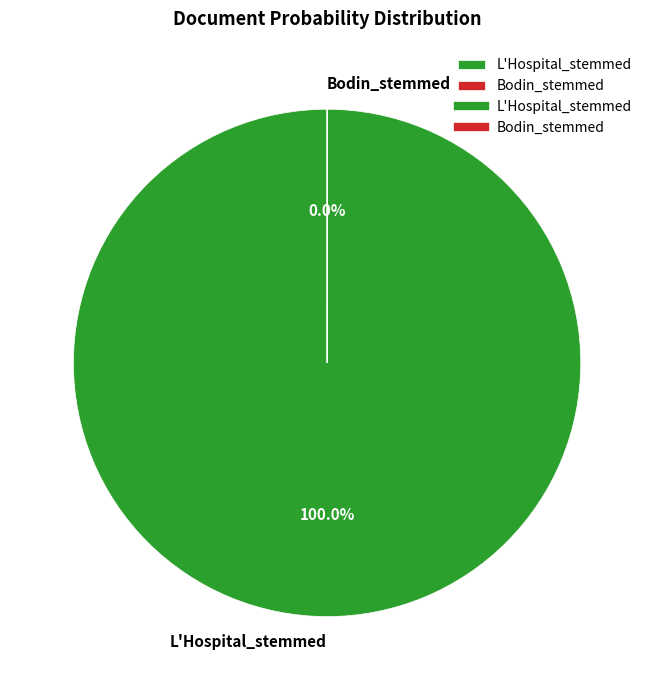

Does L'Hospital_stemmed represent more than half of the total?

Yes